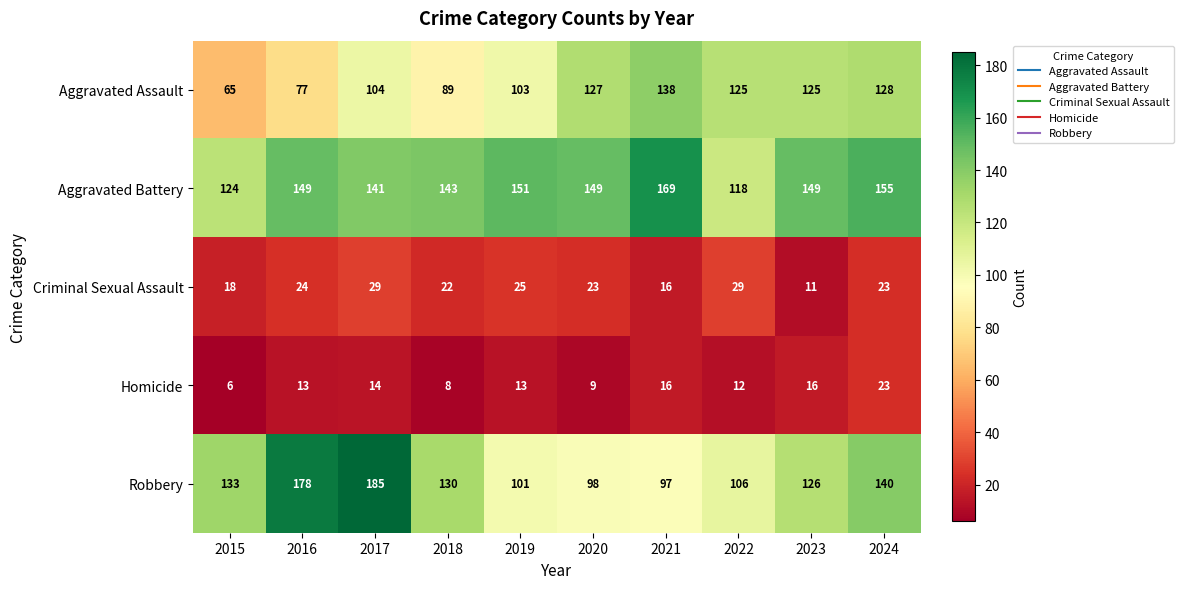

What is the sum of the Aggravated Battery values at 2018 and 2017?

284